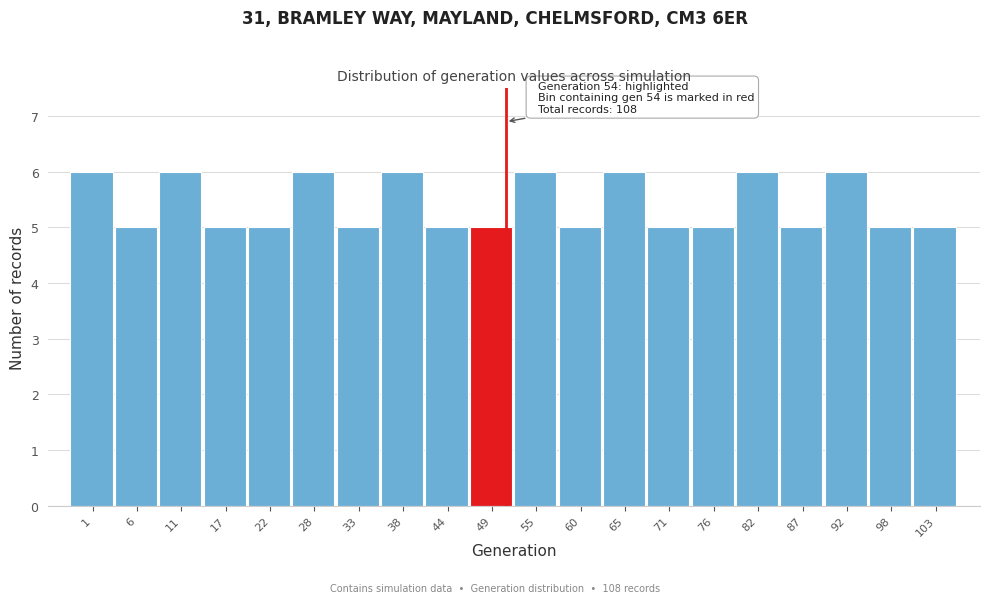

Reading left to right, what are all the values shown in this chart?

6	5	6	5	5	6	5	6	5	5	6	5	6	5	5	6	5	6	5	5